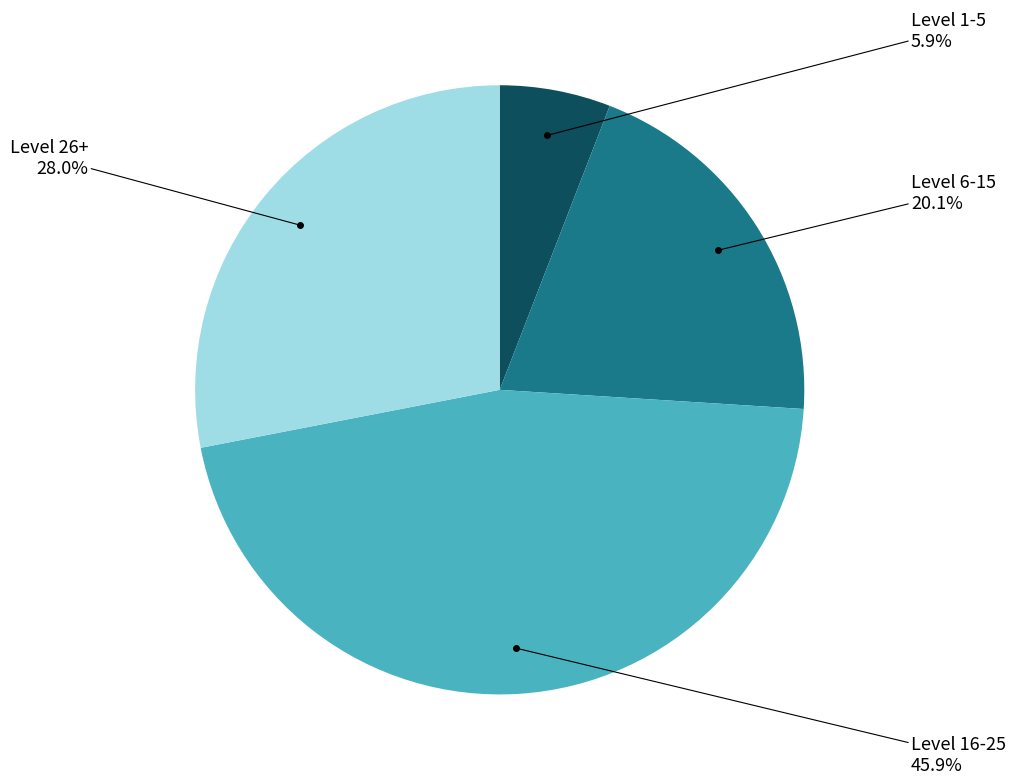

Is there a majority slice in this chart?

No